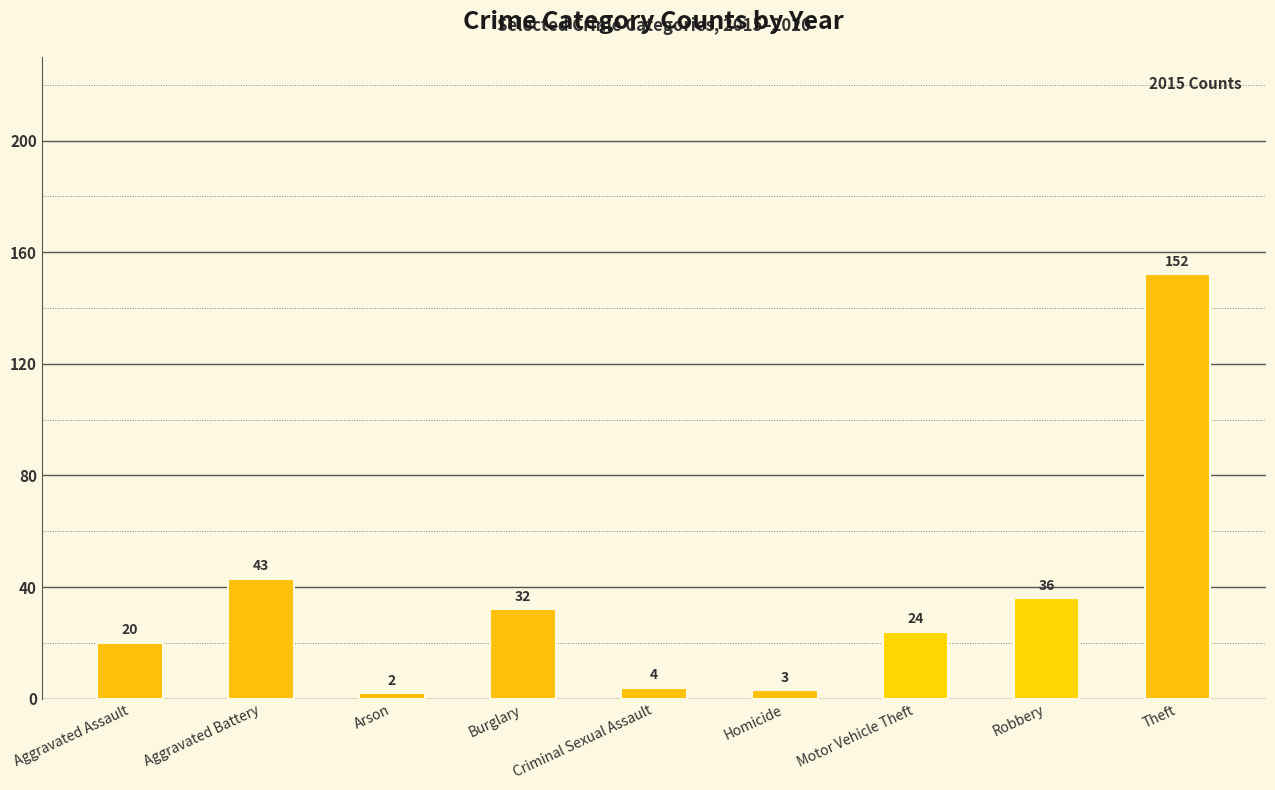

The chart shows a value of 152 at Theft. True or false?

True